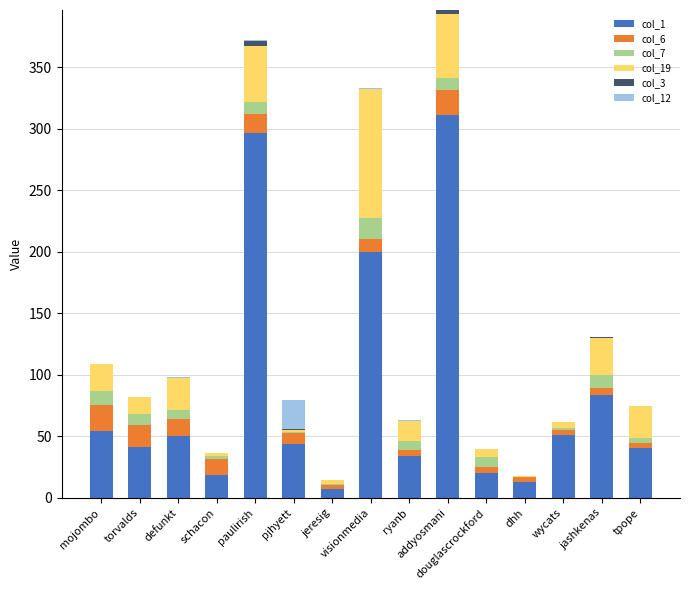

What is the highest value of the col_1 series?

311.3